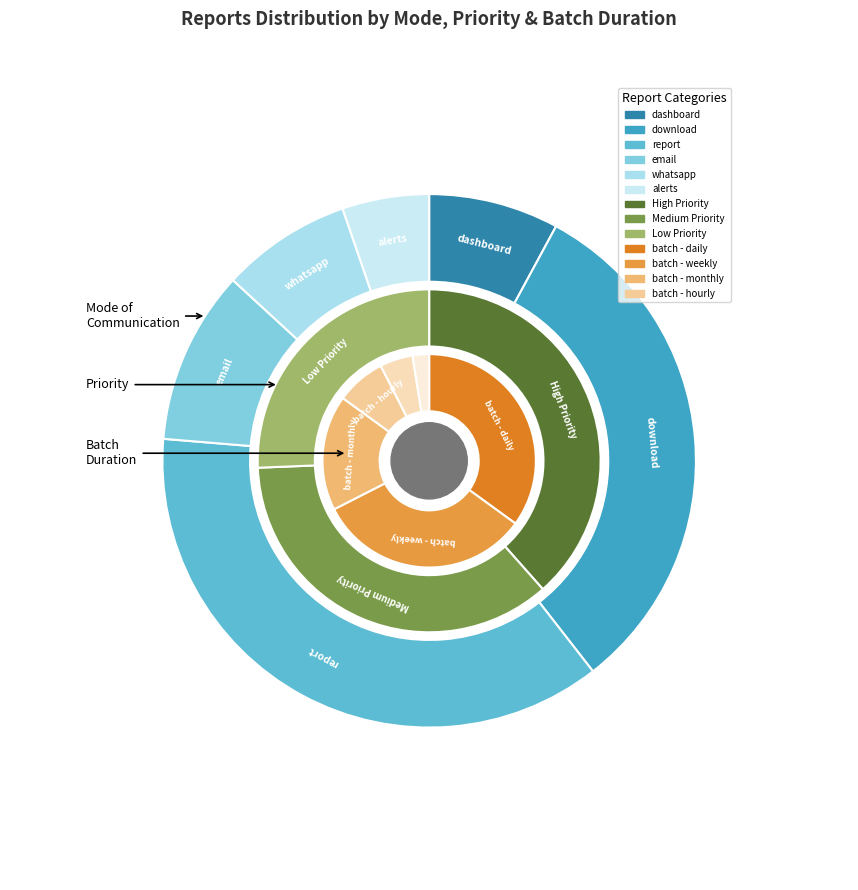

To the nearest percent, what portion does email represent?

11%